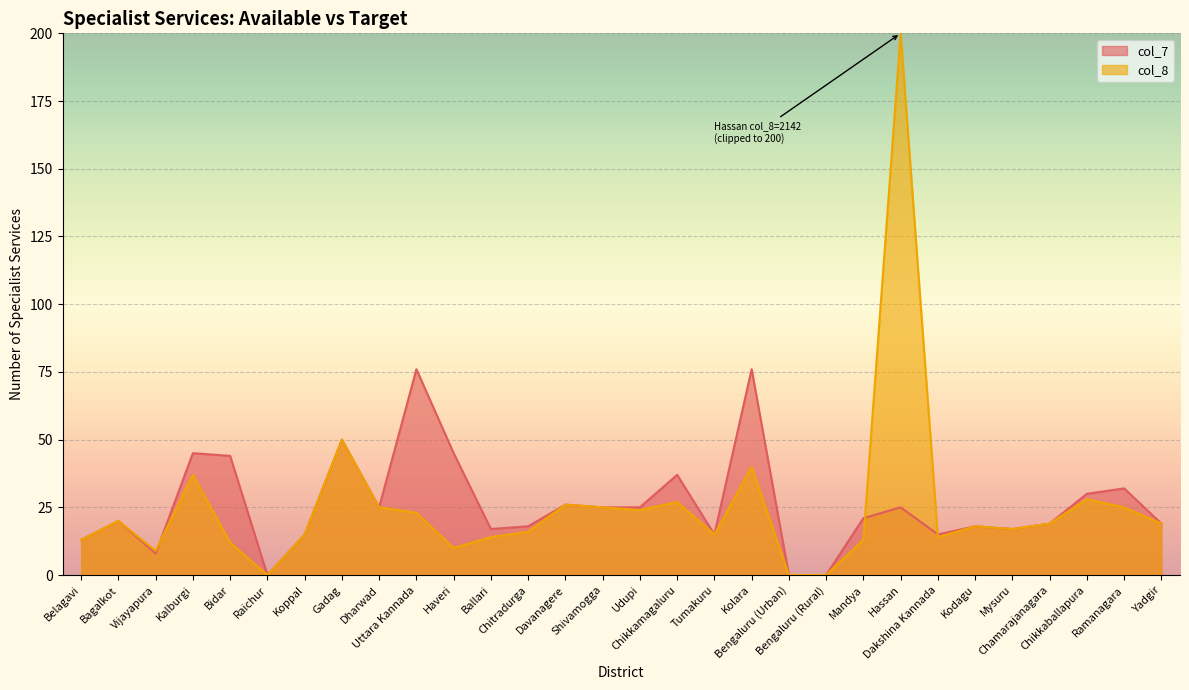

Read the value at Chamarajanagara, to the nearest 5.

20